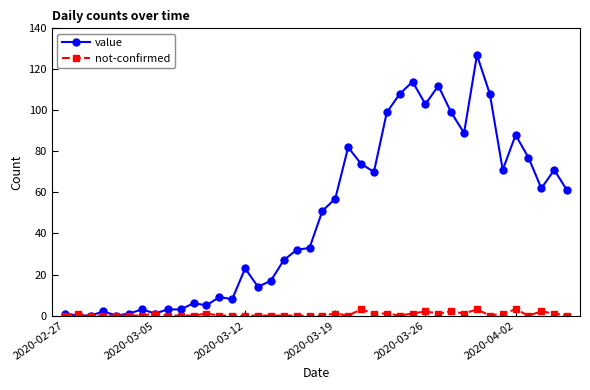

Rank the series by their maximum value, from highest to lowest.

value, not-confirmed